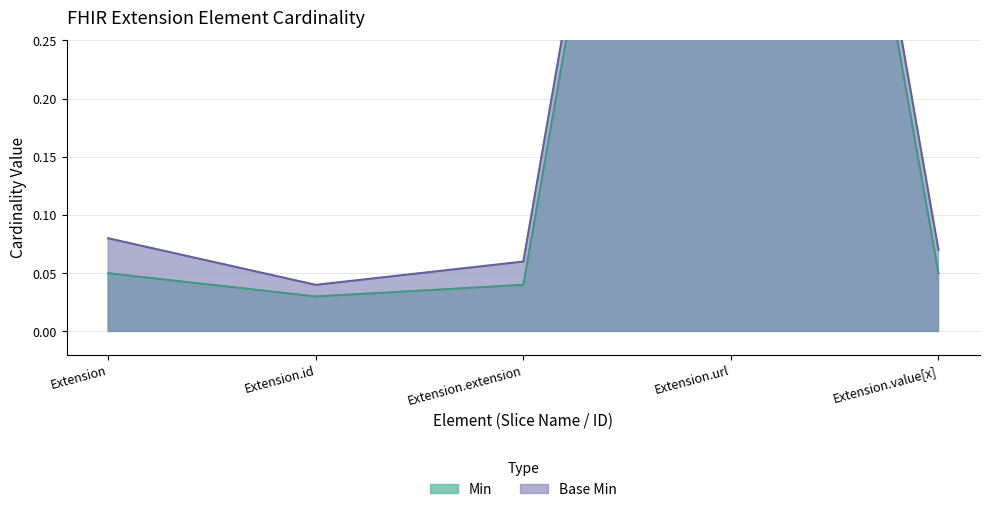

What is the difference between the maximum and second lowest values in the Min series?

1.0